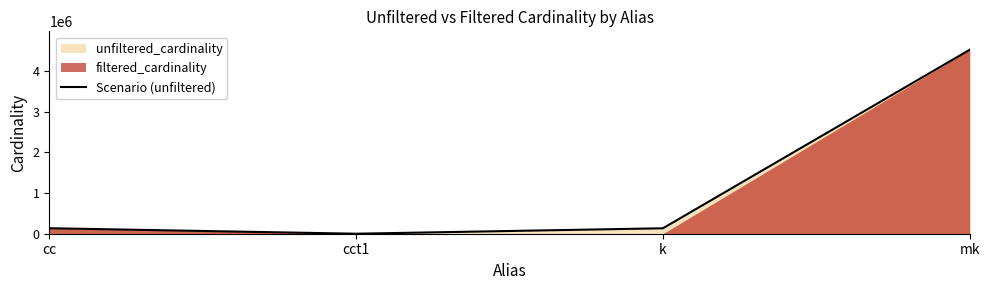

True or false: there are more than 2 points higher than both neighbors.

False